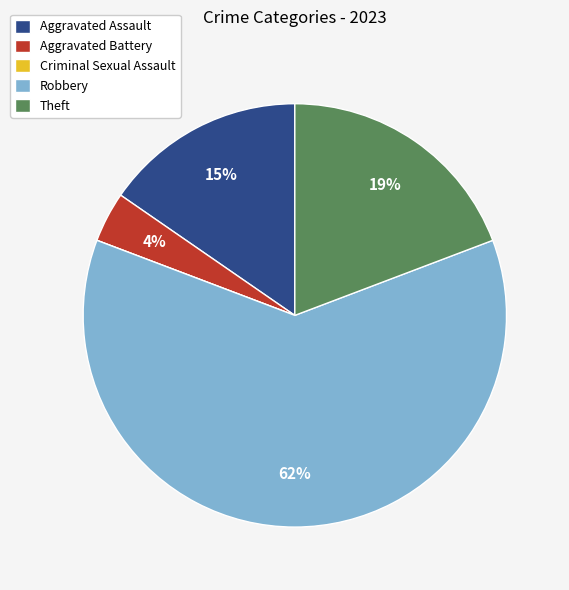

Which has a higher value, Robbery or Aggravated Assault?

Robbery